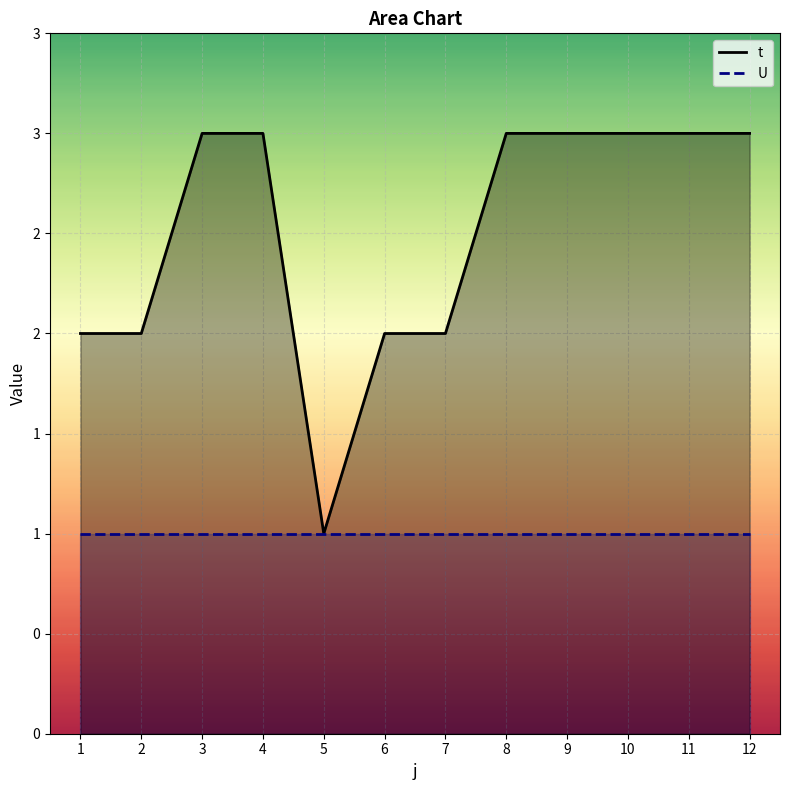

What are all the series names shown in the legend?

t, U